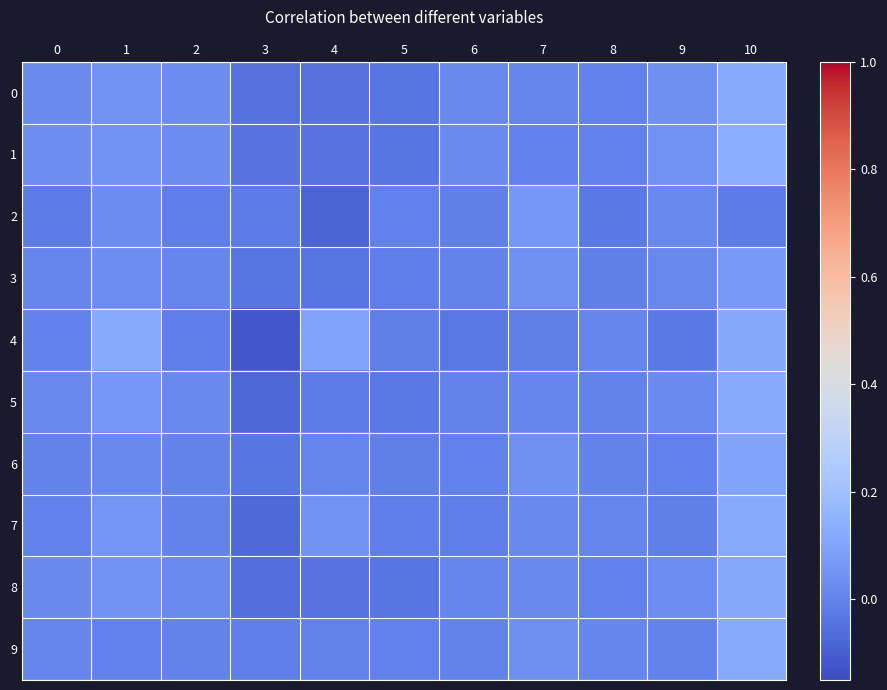

Which label corresponds to the smallest value in the chart?

3